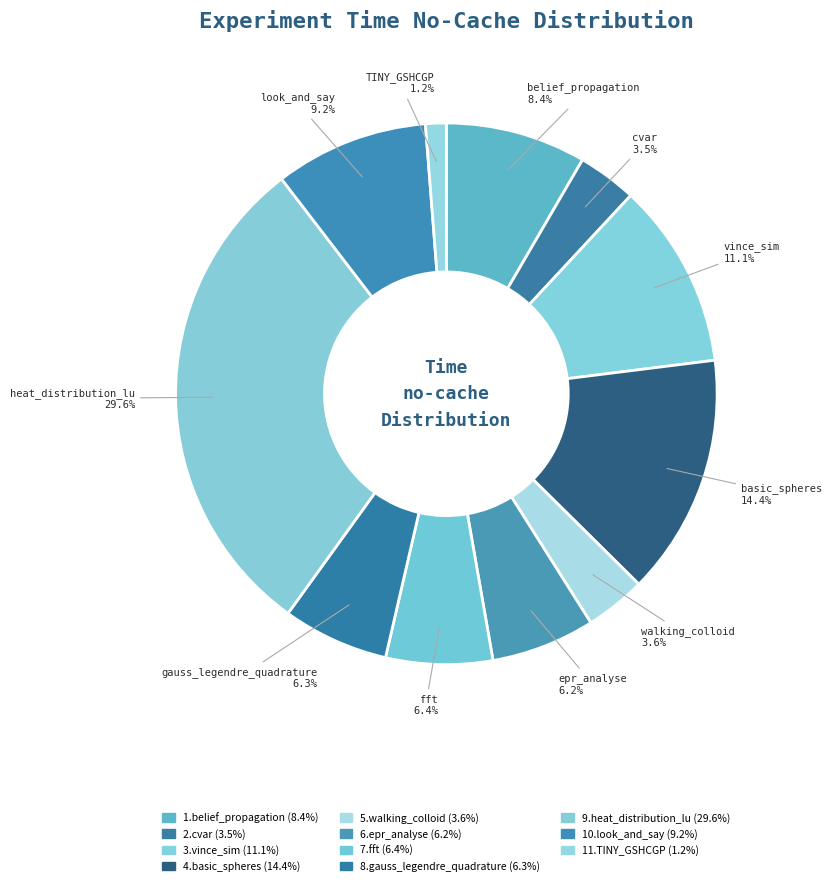

Does 6.epr_analyse represent more than half of the total?

No